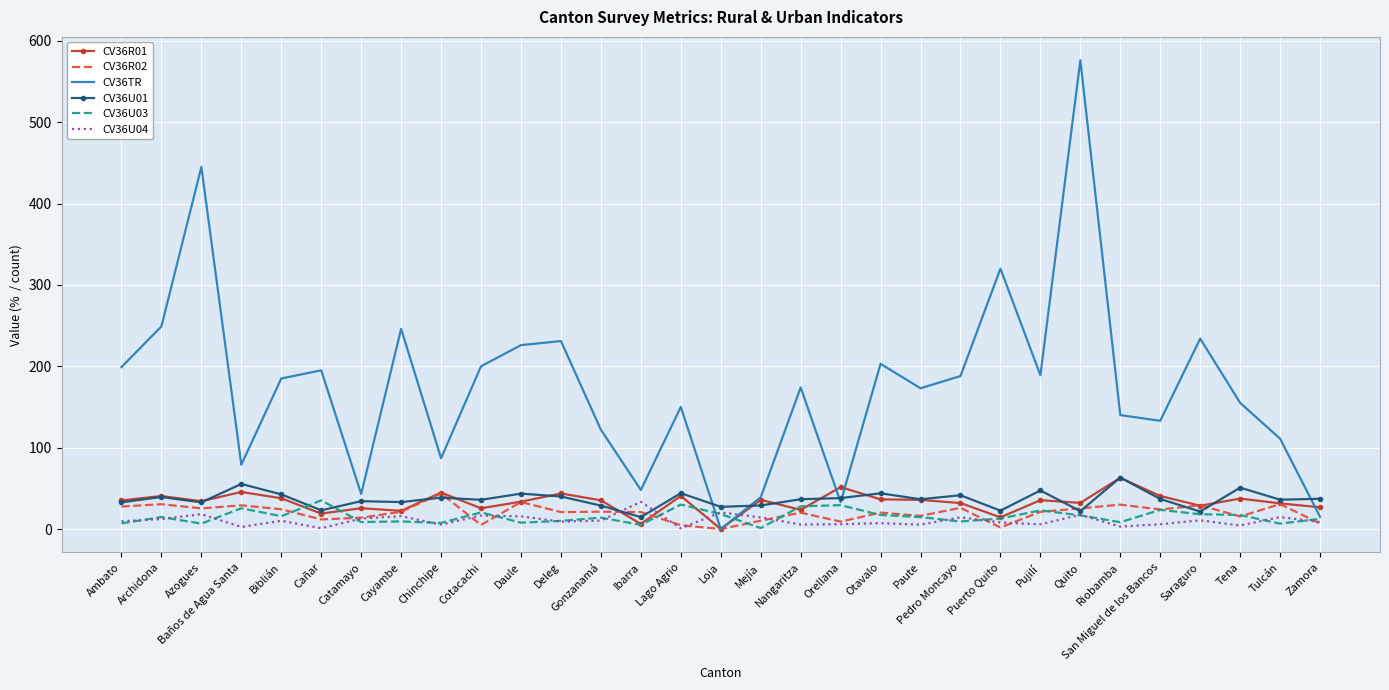

The CV36U03 series shows 6.9 at Ambato. True or false?

True